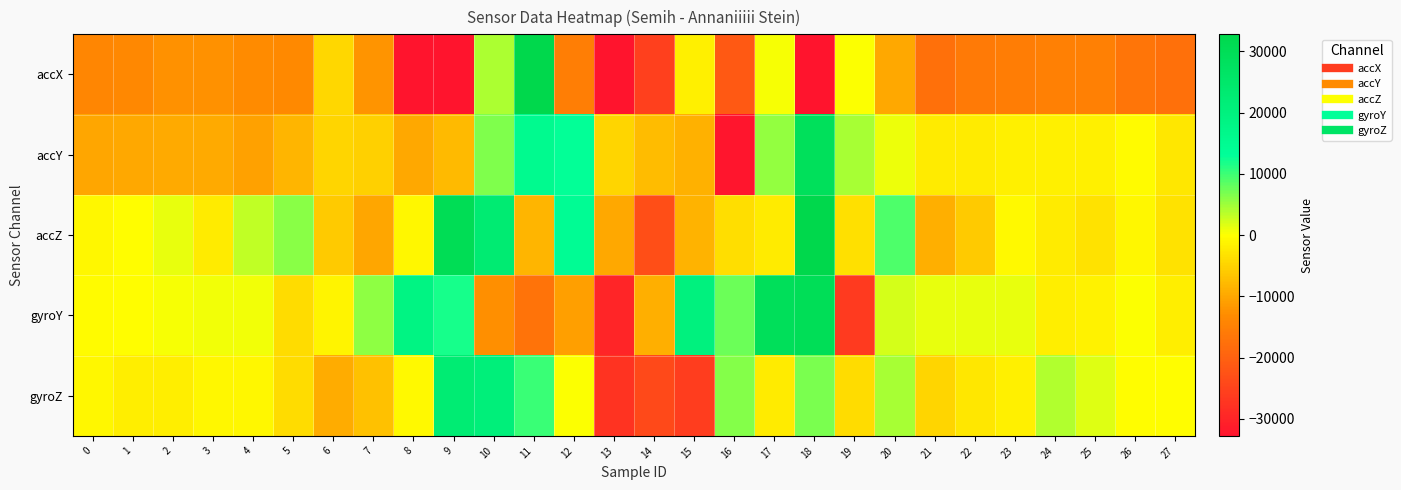

Reading left to right, transcribe all the data shown in this chart.

accX: 0=-14076	1=-13620	2=-12476	3=-12304	4=-13108	5=-13488	6=-4528	7=-12144	8=-32768	9=-32768	10=4284	11=32767	12=-15128	13=-32768	14=-25356	15=-1724	16=-21348	17=504	18=-32768	19=144	20=-9948	21=-17536	22=-16032	23=-15568	24=-14992	25=-14900	26=-16784	27=-17576
accY: 0=-10232	1=-9948	2=-9696	3=-9680	4=-10612	5=-8384	6=-4624	7=-5152	8=-9968	9=-7924	10=6572	11=15380	12=13052	13=-4672	14=-7624	15=-8768	16=-32348	17=5440	18=28820	19=4420	20=812	21=-2300	22=-2244	23=-1616	24=-1756	25=-1540	26=-504	27=-2644
accZ: 0=-792	1=-220	2=1140	3=-2108	4=3120	5=6048	6=-6076	7=-10020	8=-980	9=30380	10=22828	11=-8428	12=14160	13=-9960	14=-23204	15=-8504	16=-3764	17=-2236	18=32767	19=-3432	20=9168	21=-9164	22=-5980	23=-732	24=-2136	25=-3172	26=-868	27=-3320
gyroY: 0=-259	1=-69	2=370	3=560	4=519	5=-3963	6=-1026	7=5886	8=18547	9=11891	10=-12568	11=-16956	12=-11007	13=-29947	14=-9111	15=19749	16=7557	17=29130	18=29768	19=-26601	20=2086	21=1096	22=1082	23=1247	24=-1991	25=-1391	26=179	27=-1984
gyroZ: 0=-934	1=-1957	2=-1972	3=-796	4=-850	5=-4003	6=-9281	7=-7159	8=-634	9=22783	10=20829	11=10064	12=153	13=-27529	14=-23890	15=-26089	16=6187	17=-2099	18=6680	19=-3949	20=4474	21=-4637	22=-2721	23=-1767	24=4050	25=1574	26=-199	27=-2